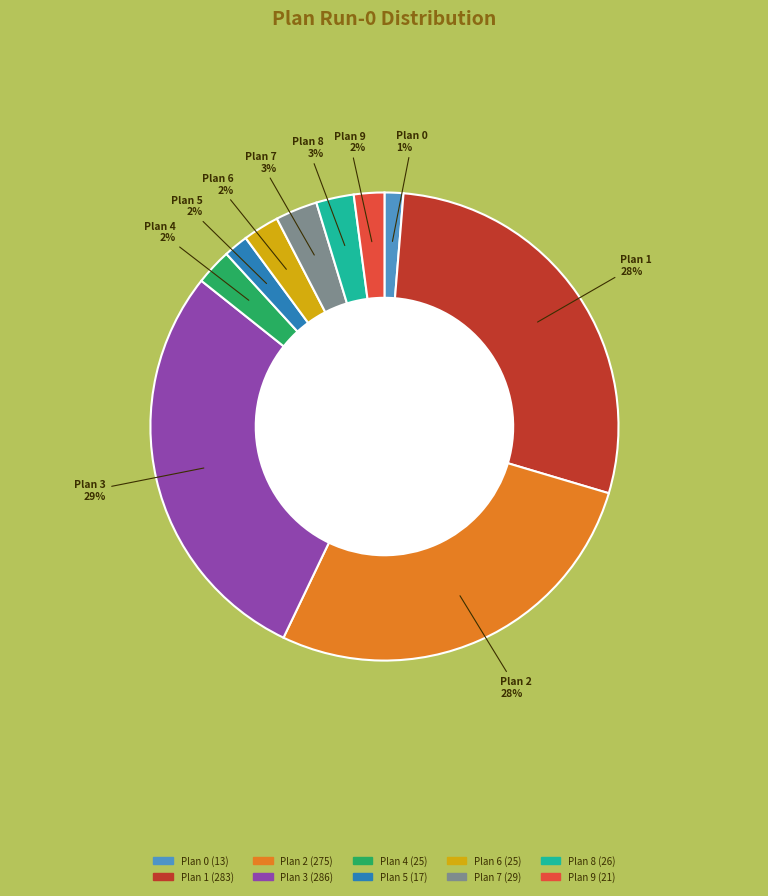

How many segments does this pie chart have?

10